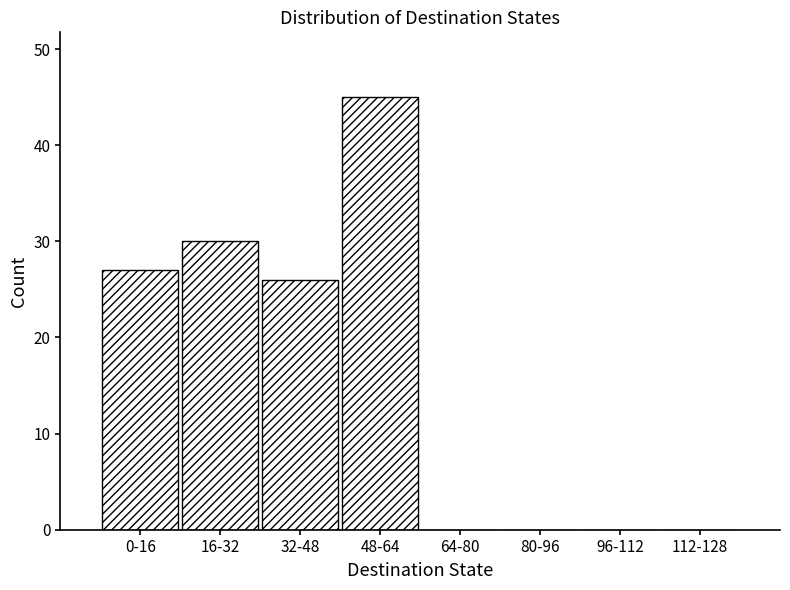

Reading left to right, transcribe all the data shown in this chart.

0-16=27	16-32=30	32-48=26	48-64=45	64-80=0	80-96=0	96-112=0	112-128=0